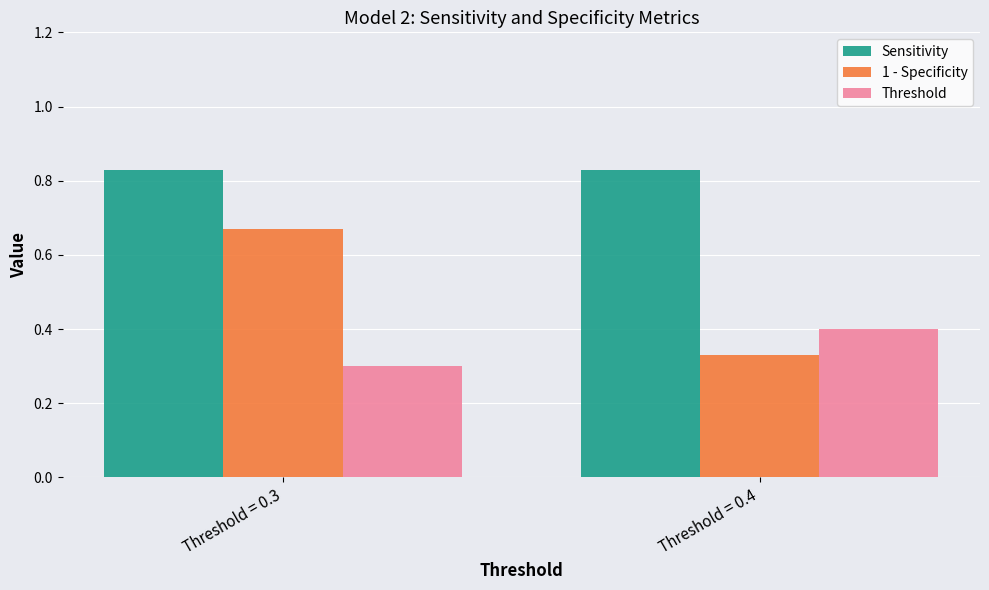

How many categories are shown in the chart?

2